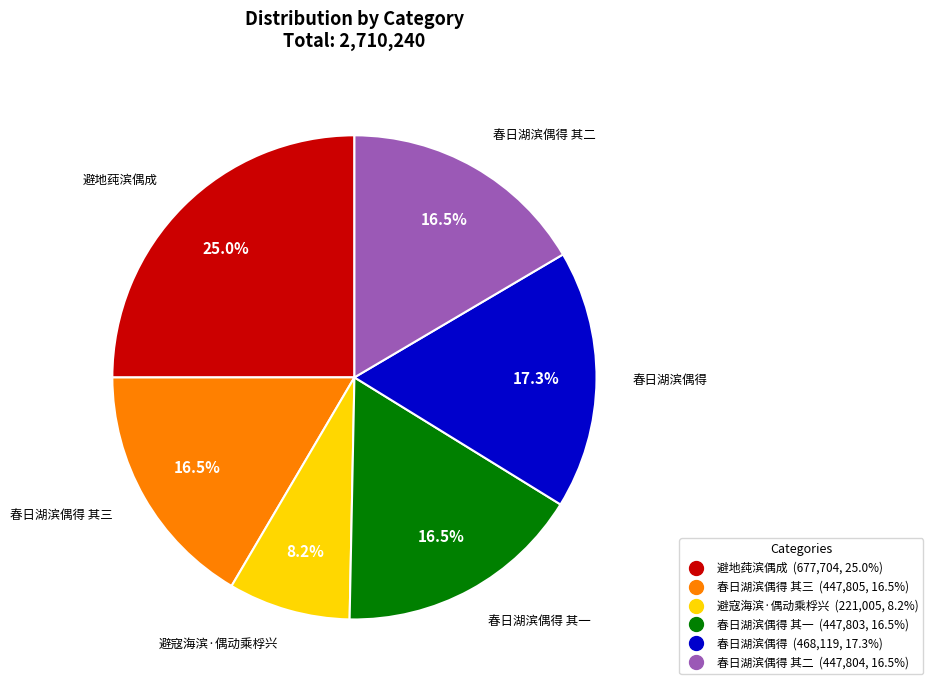

To the nearest percent, what is the difference between the largest and smallest slice percentages?

17%